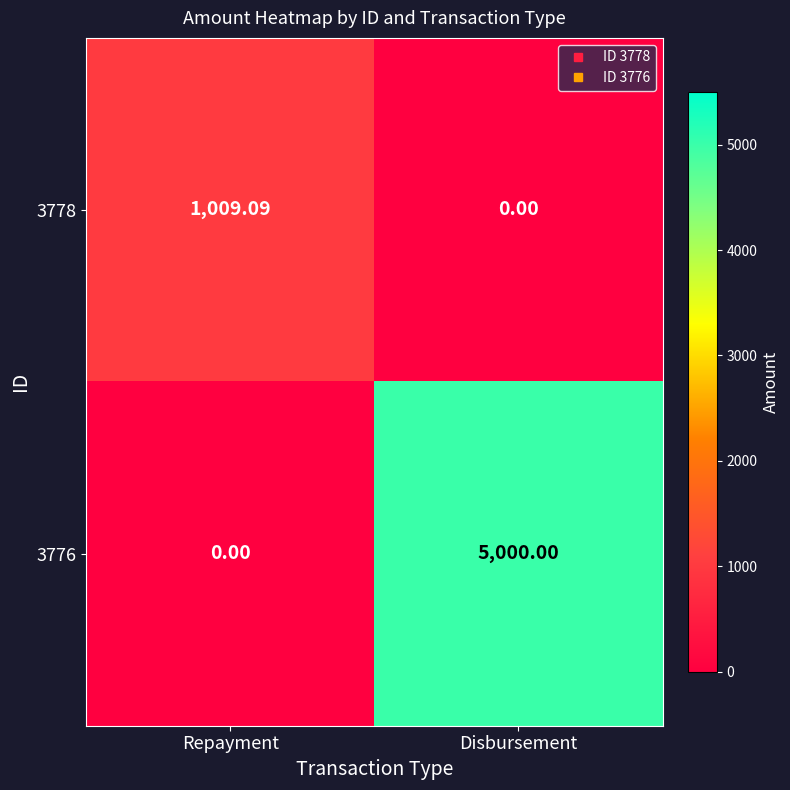

List the labels in order of 3778 value, smallest first.

Disbursement, Repayment